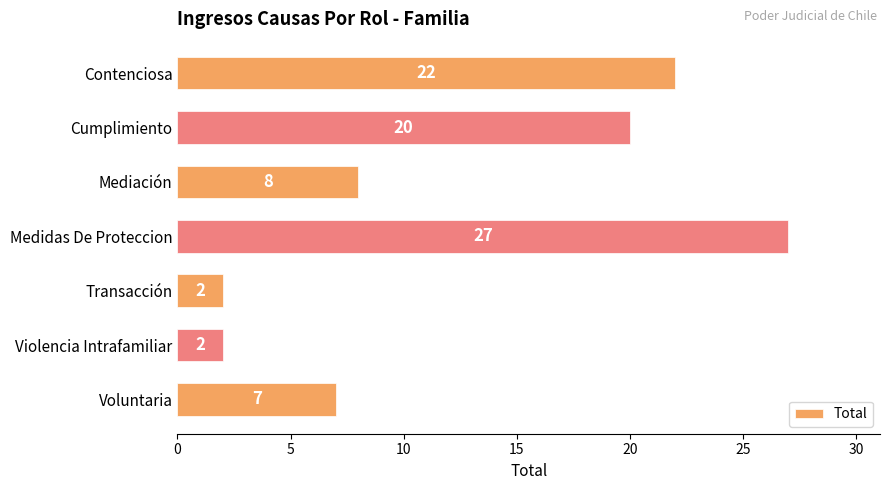

Reading bottom to top, extract all data points from this chart.

Voluntaria=7	Violencia Intrafamiliar=2	Transacción=2	Medidas De Proteccion=27	Mediación=8	Cumplimiento=20	Contenciosa=22